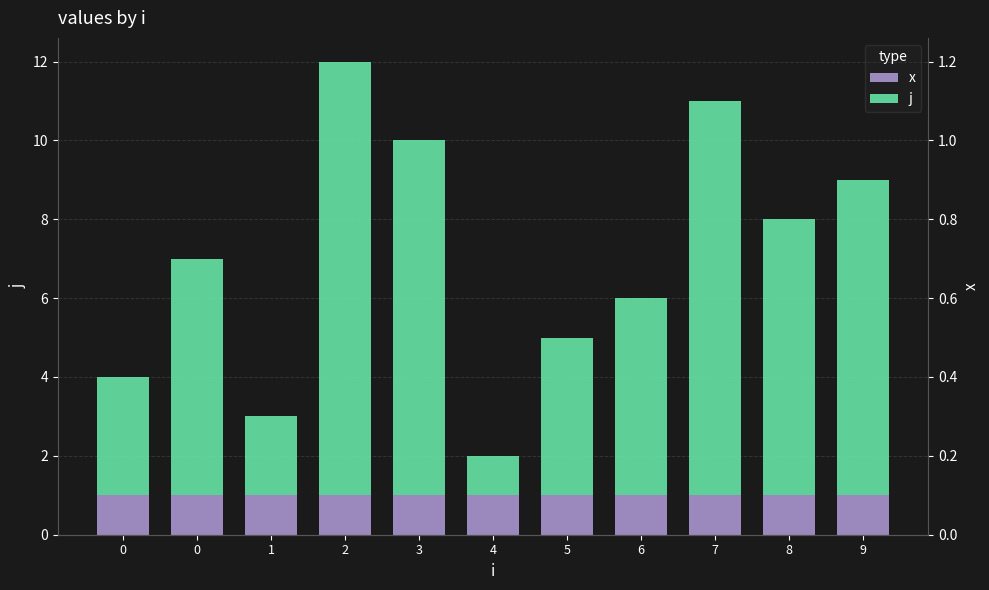

What is the spread (max minus min) of values at 0?

2